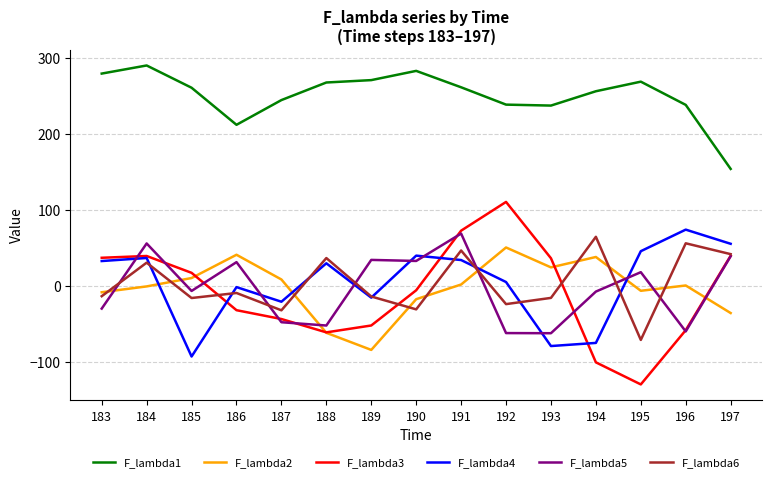

Which series has the widest spread of values?

F_lambda3